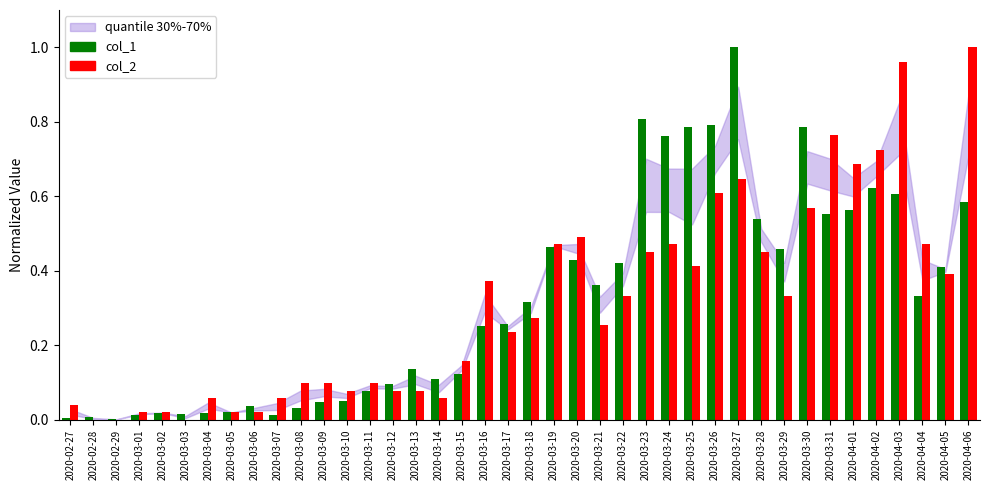

At which label does col_2 reach its peak?

2020-04-06